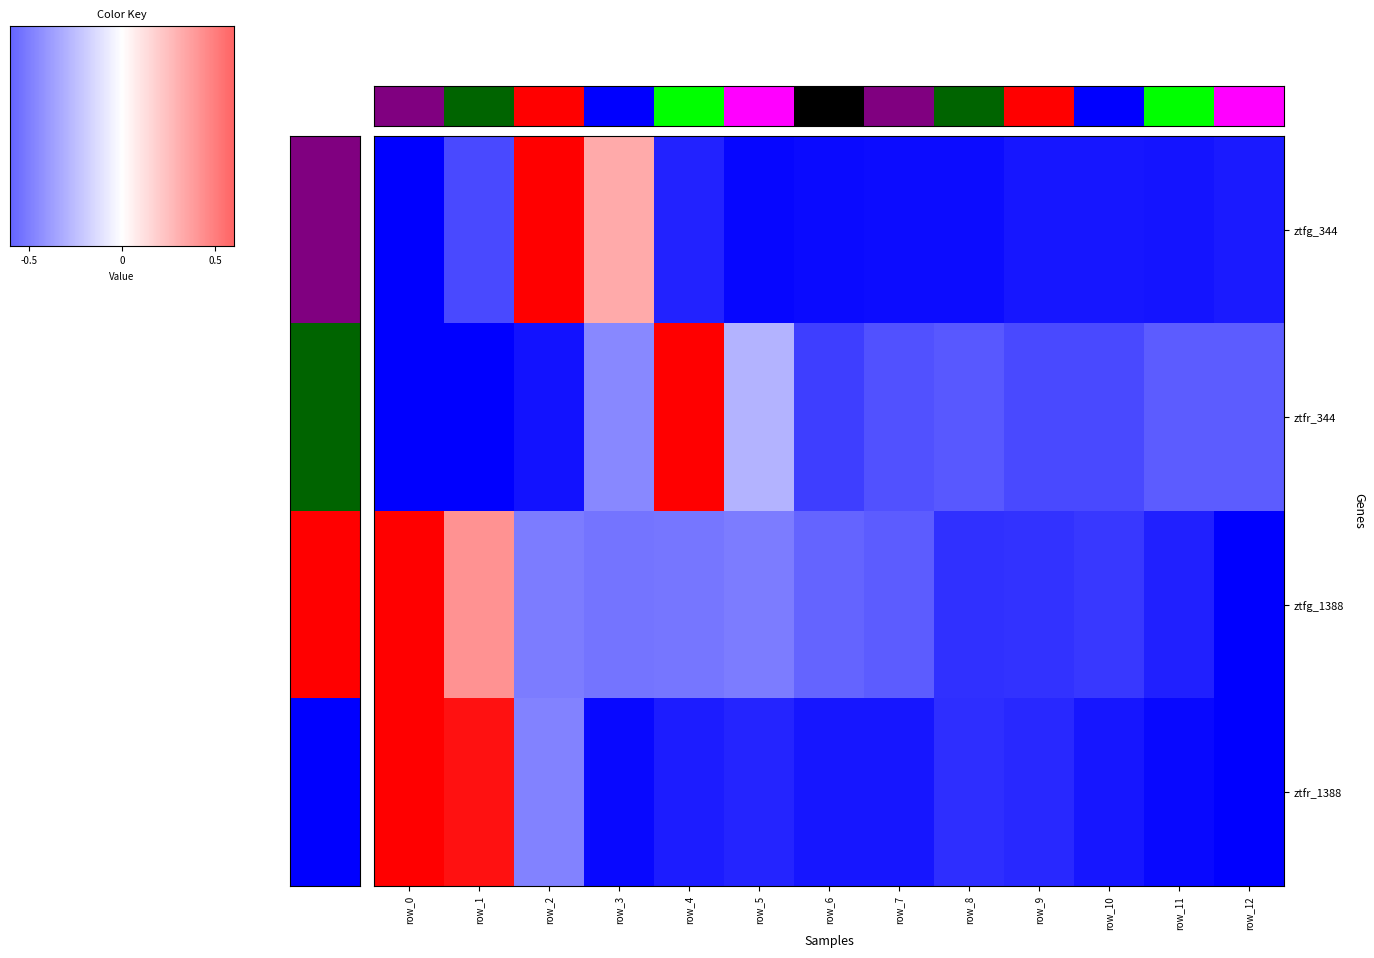

Reading right to left, what are all the values shown in this chart?

ztfg_344: row_12=-0.9	row_11=-0.9	row_10=-0.9	row_9=-0.9	row_8=-1.0	row_7=-0.9	row_6=-1.0	row_5=-1.0	row_4=-0.9	row_3=0.3	row_2=1.0	row_1=-0.7	row_0=-1.0
ztfr_344: row_12=-0.6	row_11=-0.6	row_10=-0.7	row_9=-0.7	row_8=-0.7	row_7=-0.7	row_6=-0.8	row_5=-0.3	row_4=1.0	row_3=-0.5	row_2=-0.9	row_1=-1.0	row_0=-1.0
ztfg_1388: row_12=-1.0	row_11=-0.9	row_10=-0.8	row_9=-0.8	row_8=-0.8	row_7=-0.6	row_6=-0.6	row_5=-0.5	row_4=-0.5	row_3=-0.5	row_2=-0.5	row_1=0.4	row_0=1.0
ztfr_1388: row_12=-1.0	row_11=-1.0	row_10=-0.9	row_9=-0.8	row_8=-0.8	row_7=-0.9	row_6=-0.9	row_5=-0.9	row_4=-0.9	row_3=-1.0	row_2=-0.5	row_1=0.9	row_0=1.0